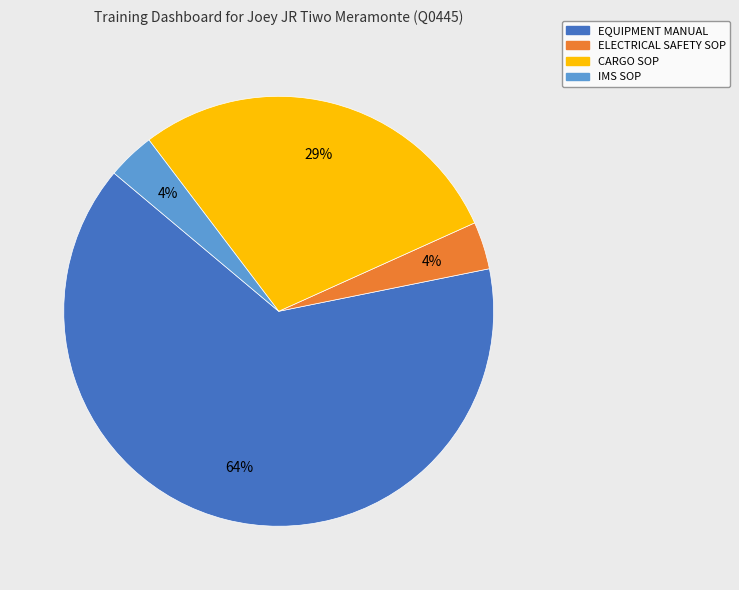

How many slices are in this pie chart?

4